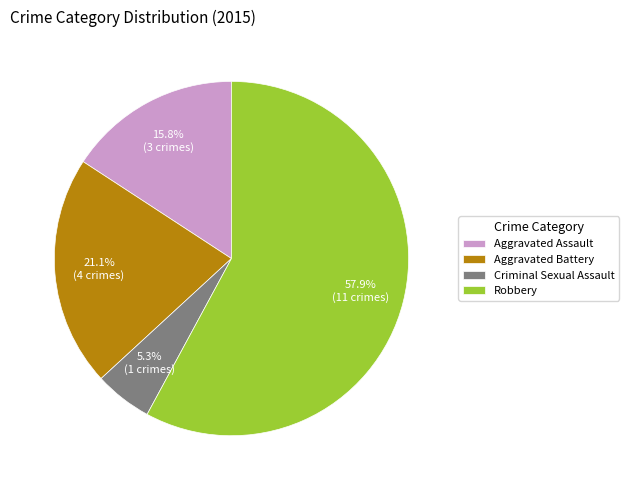

Approximately how many times larger is the value at Aggravated Battery compared to Aggravated Assault?

1.3